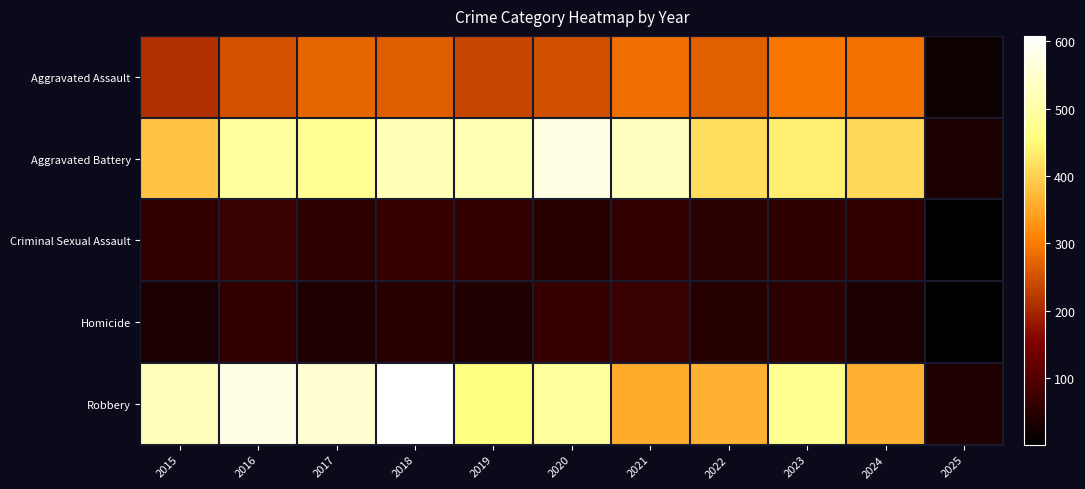

Which label corresponds to the largest value in the chart?

2018